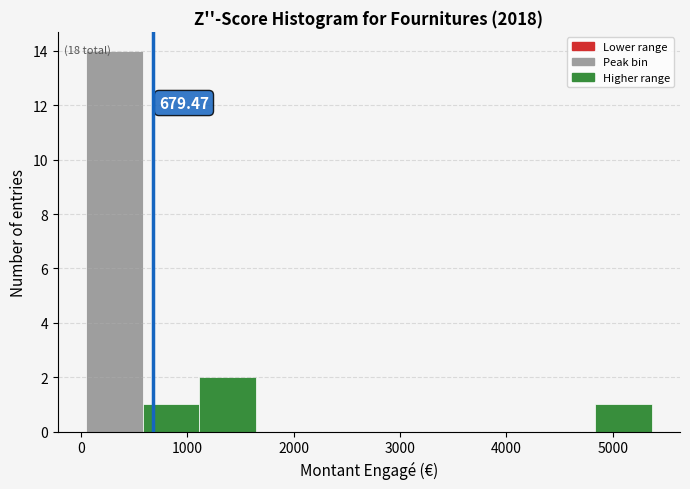

Over which range of the x-axis is the bar tallest?

0 to 600